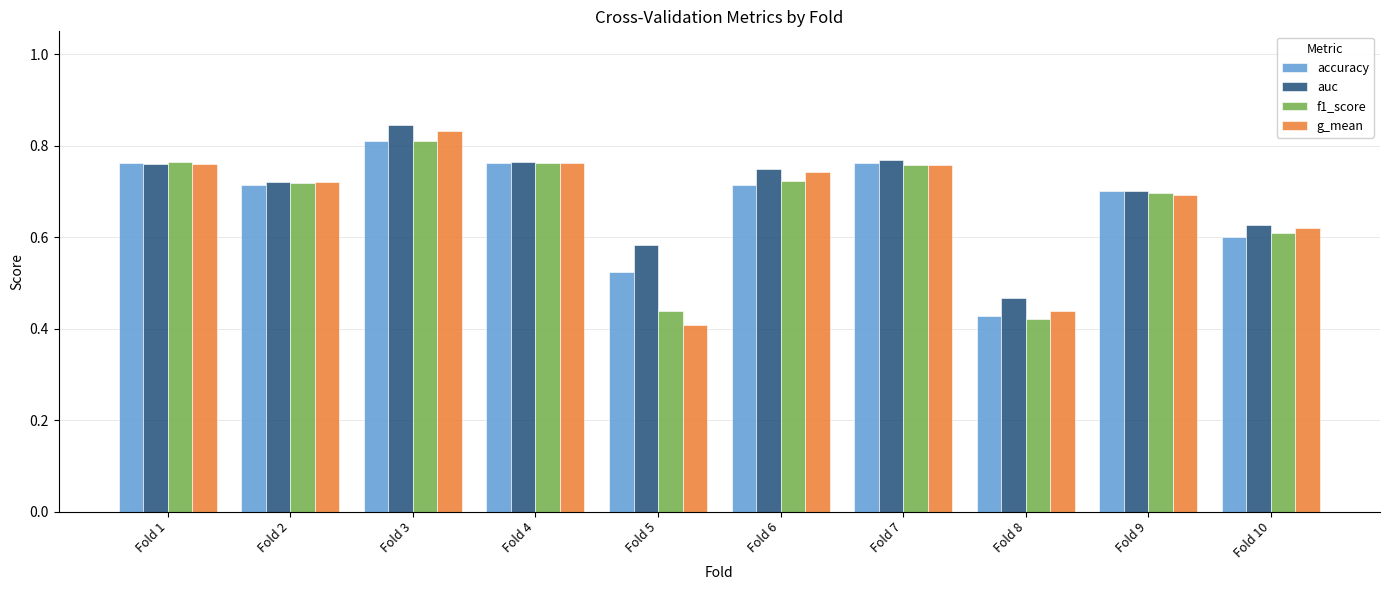

Which category has the highest value in the auc series?

Fold 3